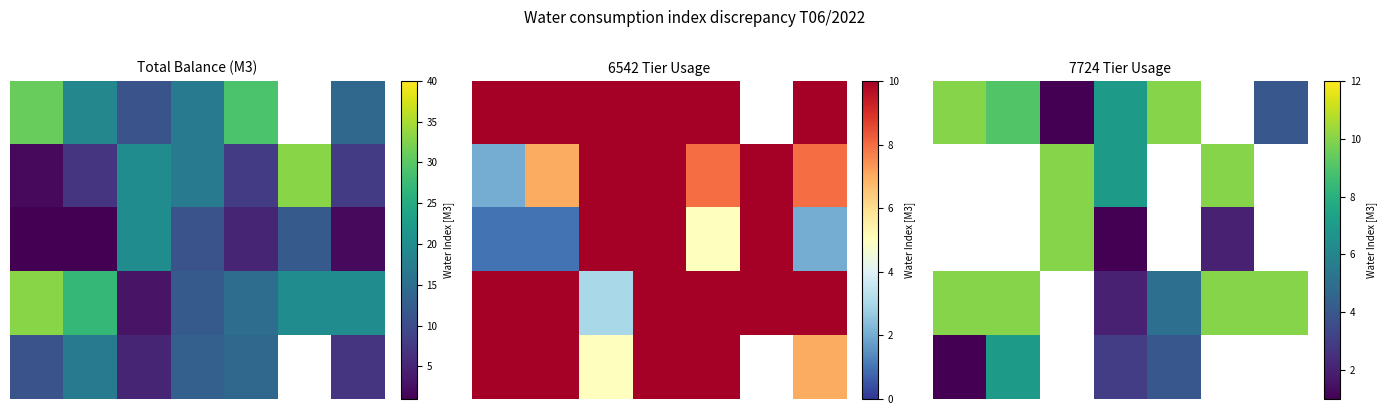

The value of 0 at 4 is 6.3. True or false?

False